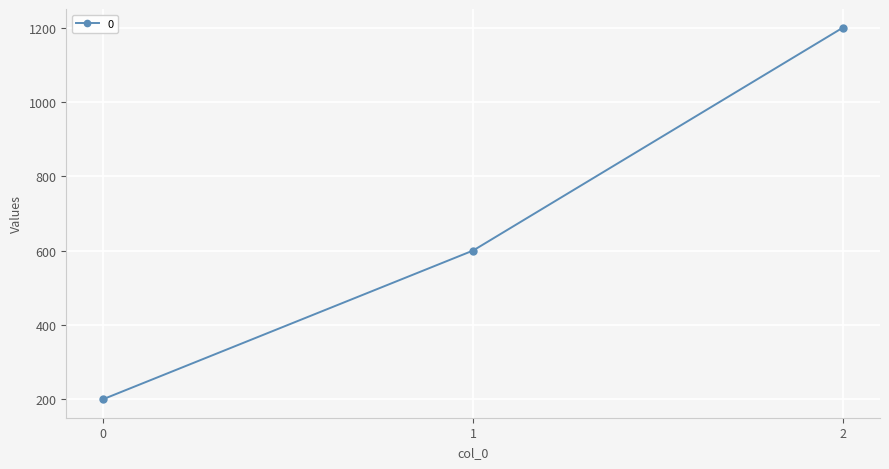

Is it true that the value at 2 is 1200?

True